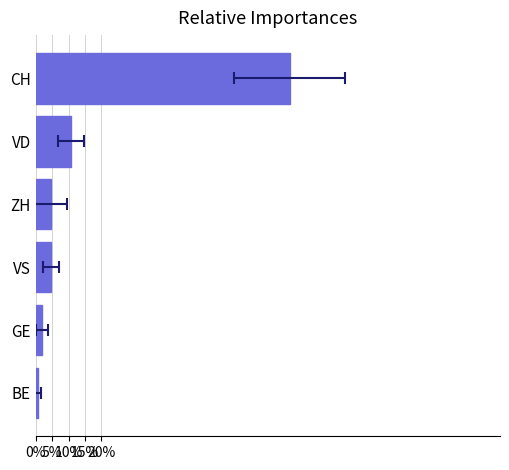

Are the bars horizontal?

Yes